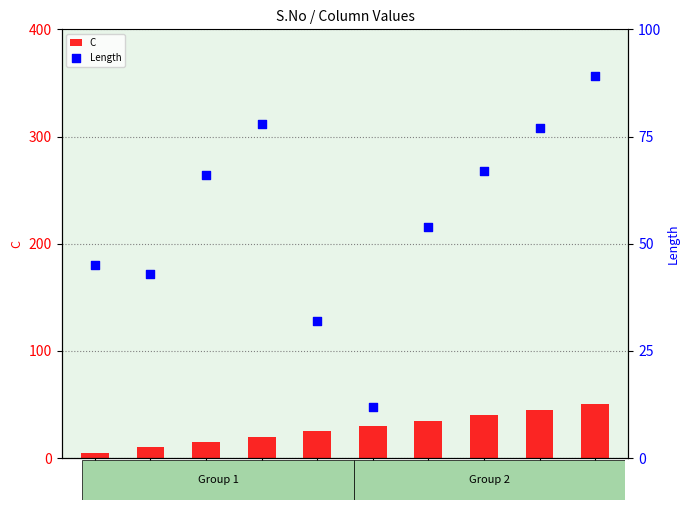

At which category is the sum across all series the highest?

10